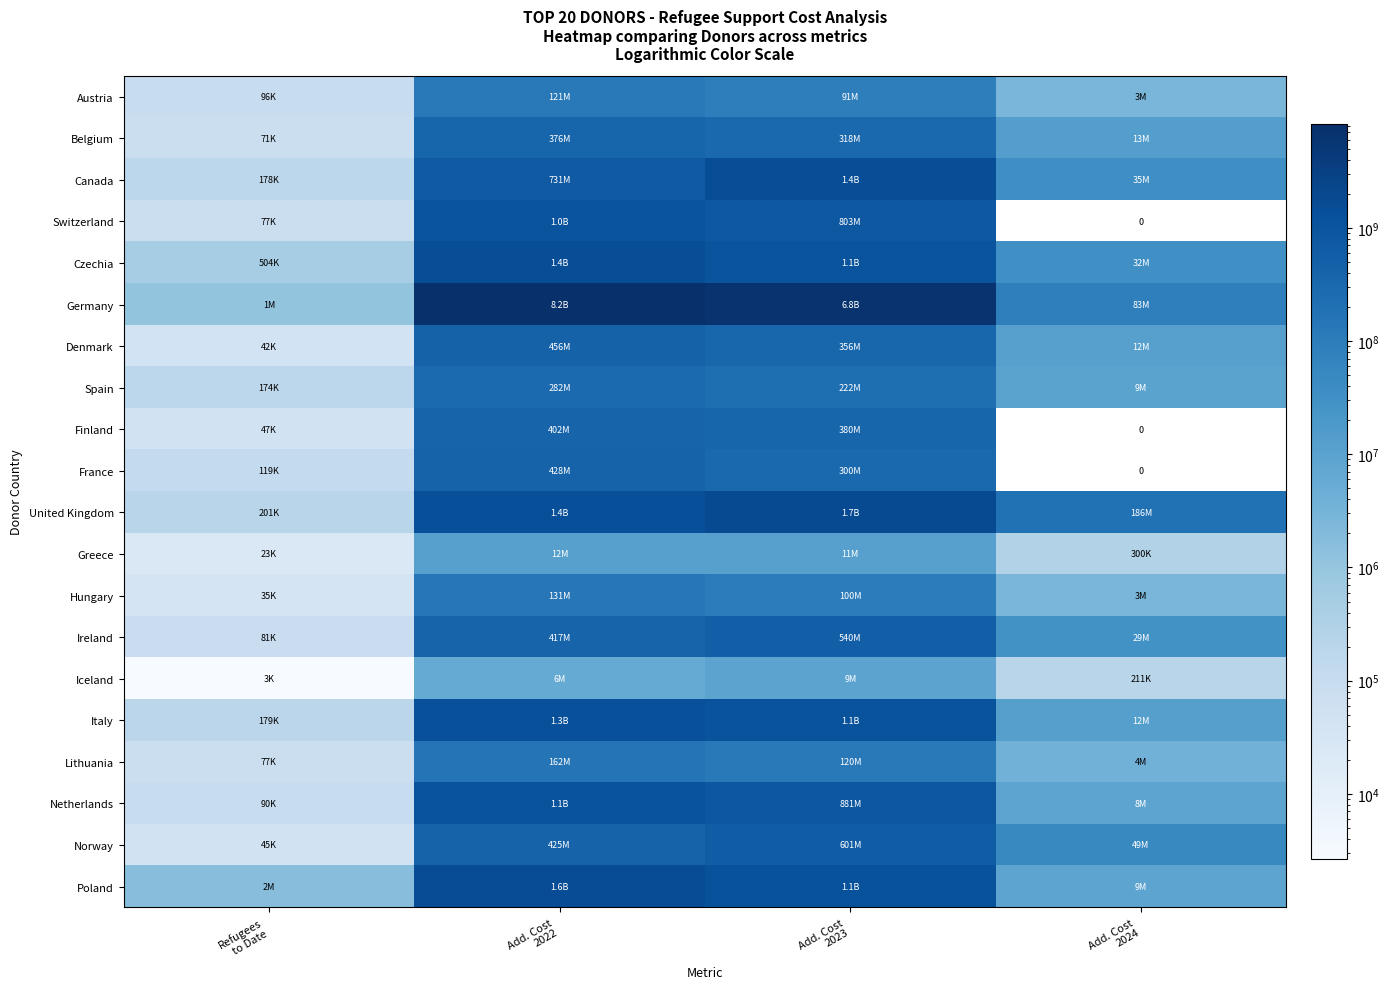

Is it true that Iceland equals 5085157.4 at Add. Cost 2023?

False